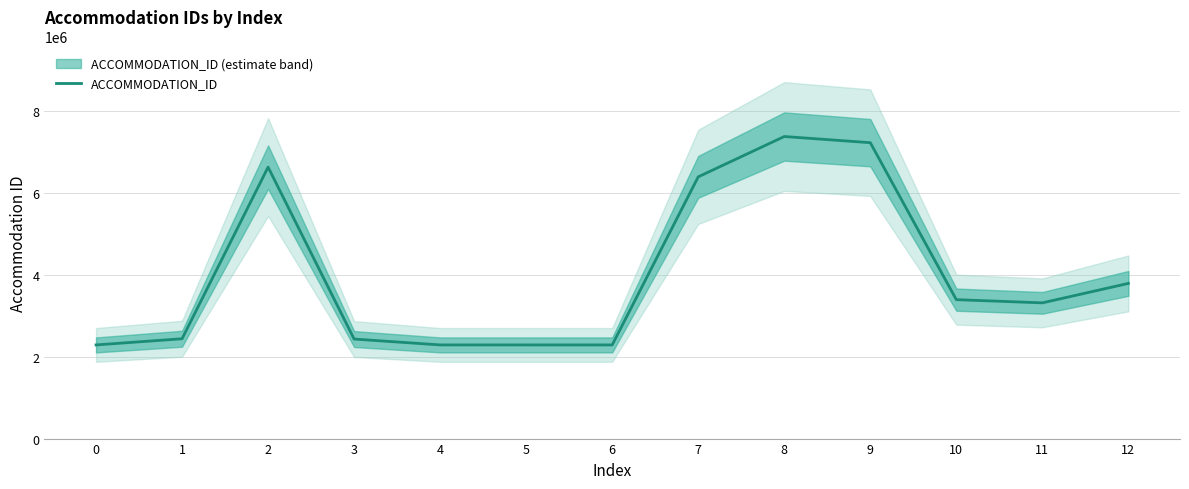

What is the difference between the values at 7 and 6?

4110984